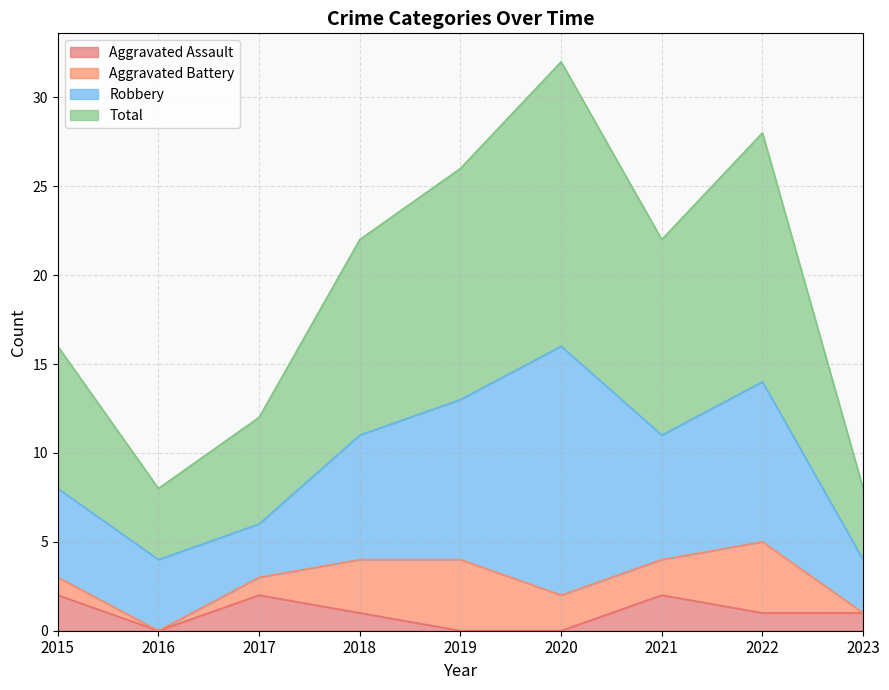

At which category does the chart reach its minimum across all series?

2016